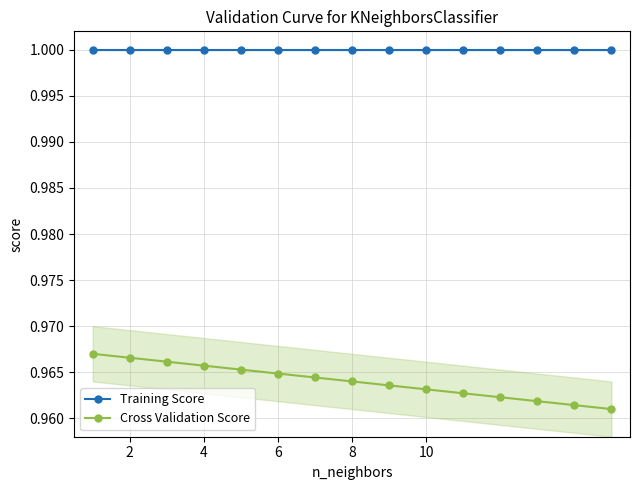

Reading left to right, what are all the values shown in this chart?

Training Score: 1.0	1.0	1.0	1.0	1.0	1.0	1.0	1.0	1.0	1.0	1.0	1.0	1.0	1.0	1.0
Cross Validation Score: 1.0	1.0	1.0	1.0	1.0	1.0	1.0	1.0	1.0	1.0	1.0	1.0	1.0	1.0	1.0